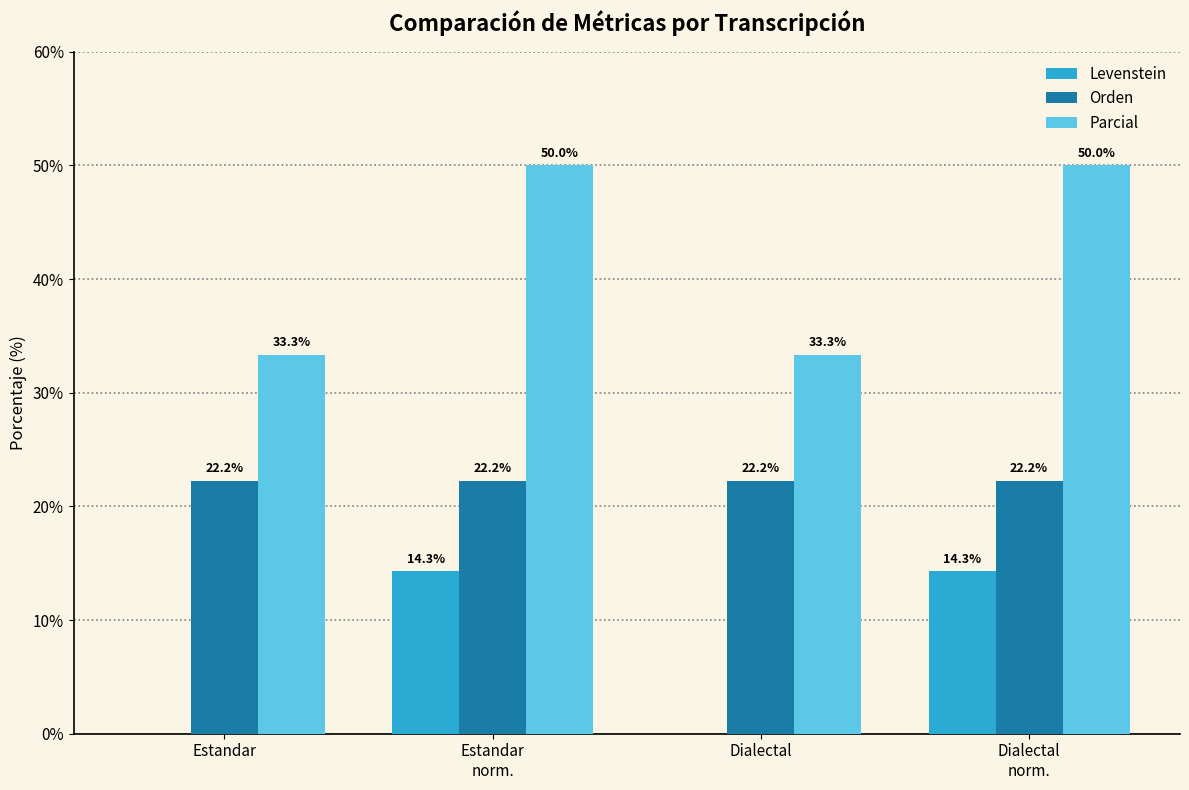

Which series has the largest total across all categories?

Parcial